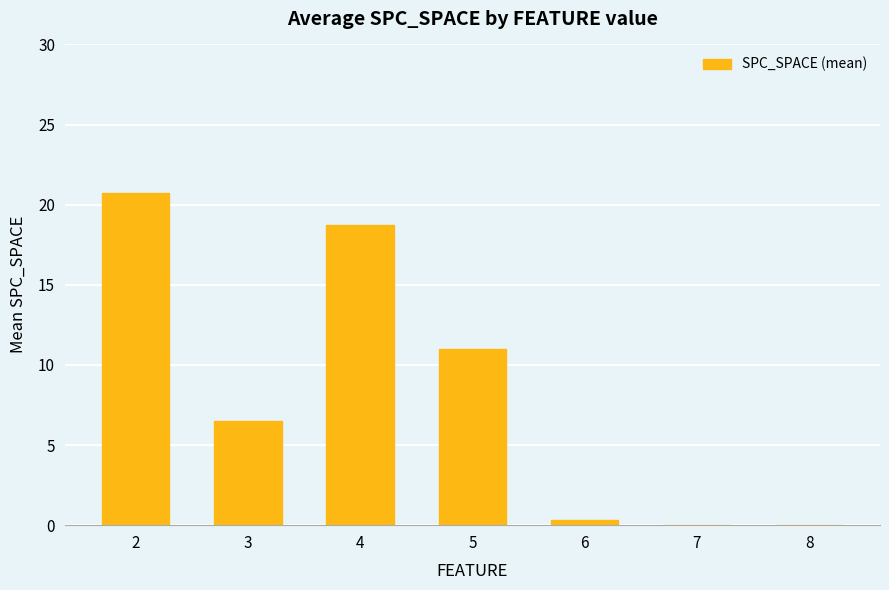

What is the average value?

8.2